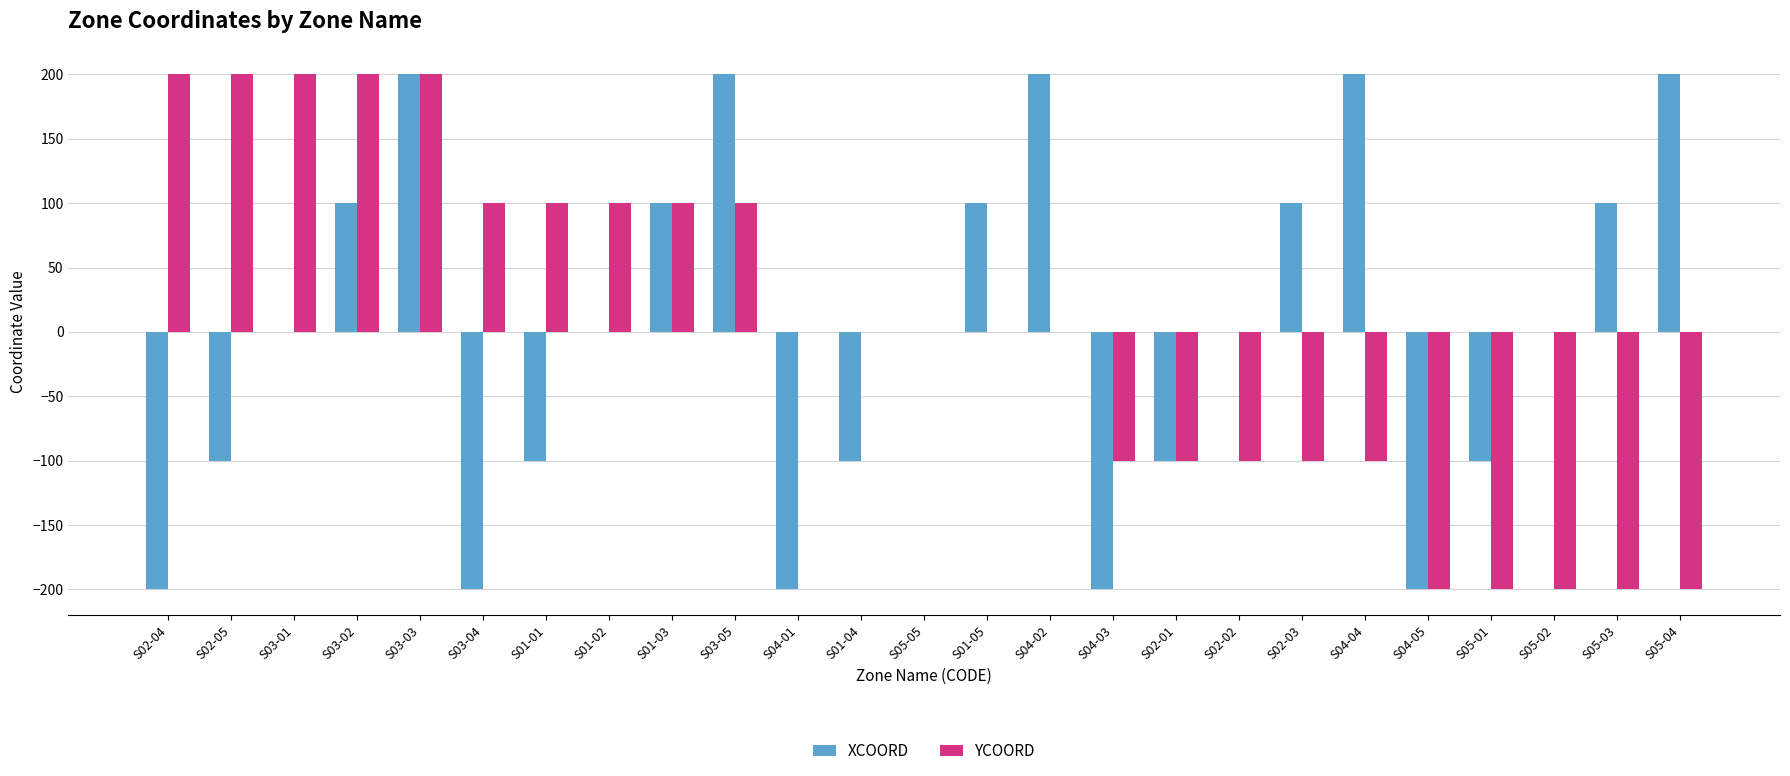

What is the highest value of the YCOORD series?

200